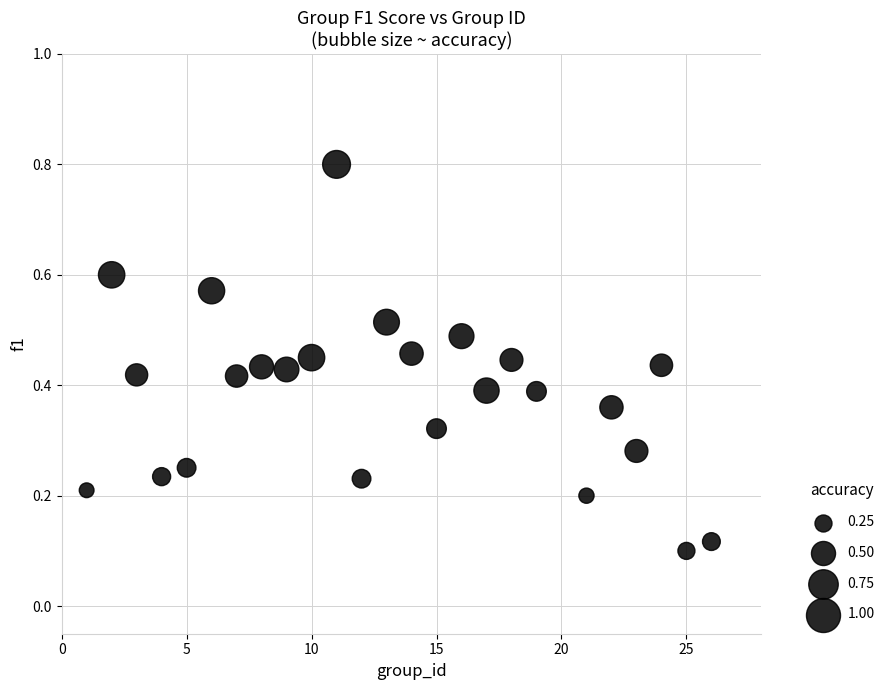

What is the range of X values (max minus min)?

25.0